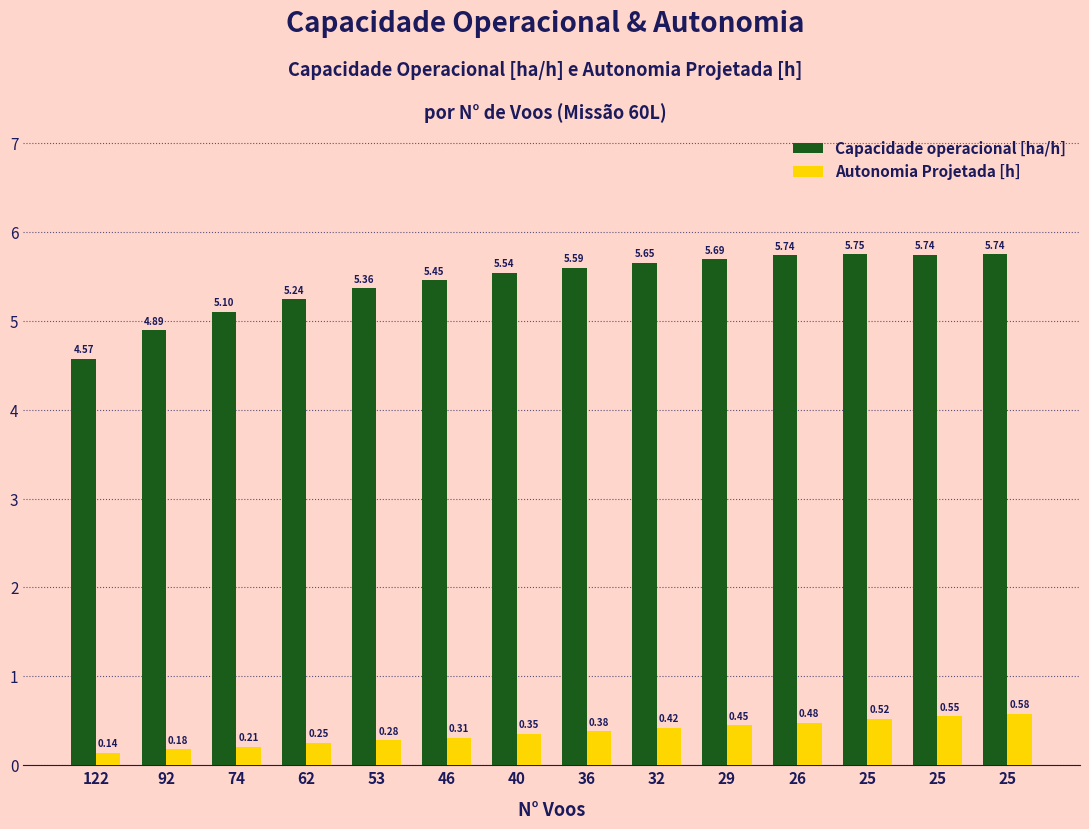

The value of Autonomia Projetada [h] at 26 is 0.5. True or false?

True